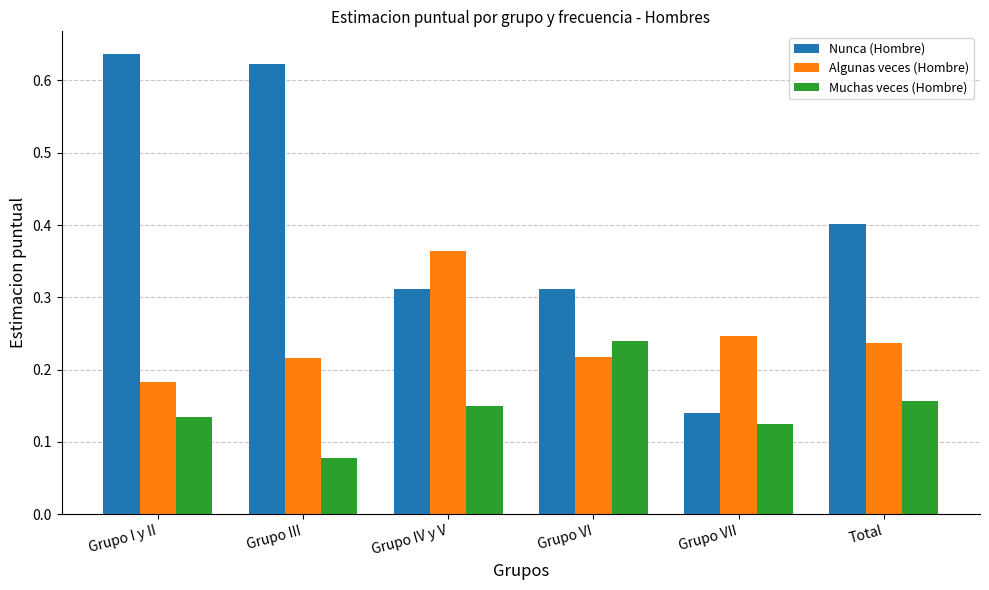

What is the label of the 1st bar from the right?

Total